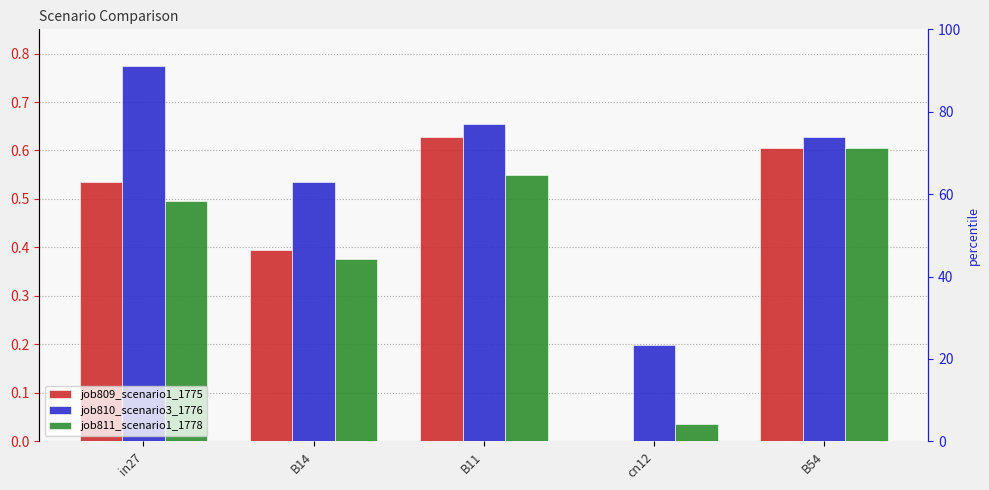

What are all the series names shown in the legend?

job809_scenario1_1775, job810_scenario3_1776, job811_scenario1_1778